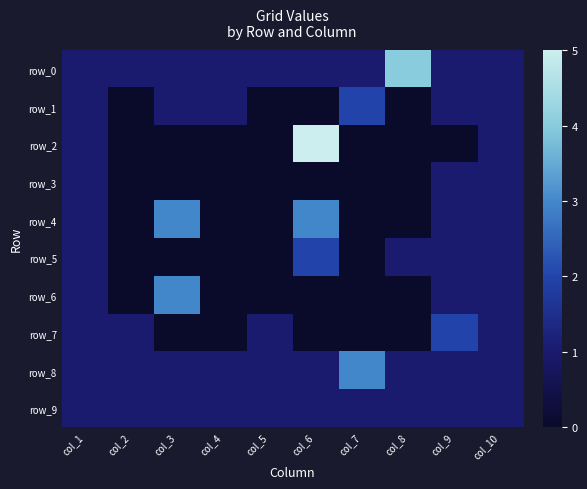

At which label is row_7 closest to 1?

col_1